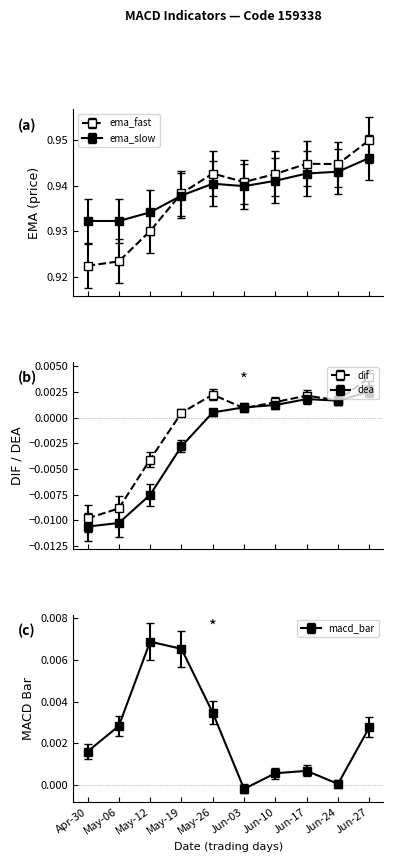

Which series has the largest total across all categories?

ema_slow